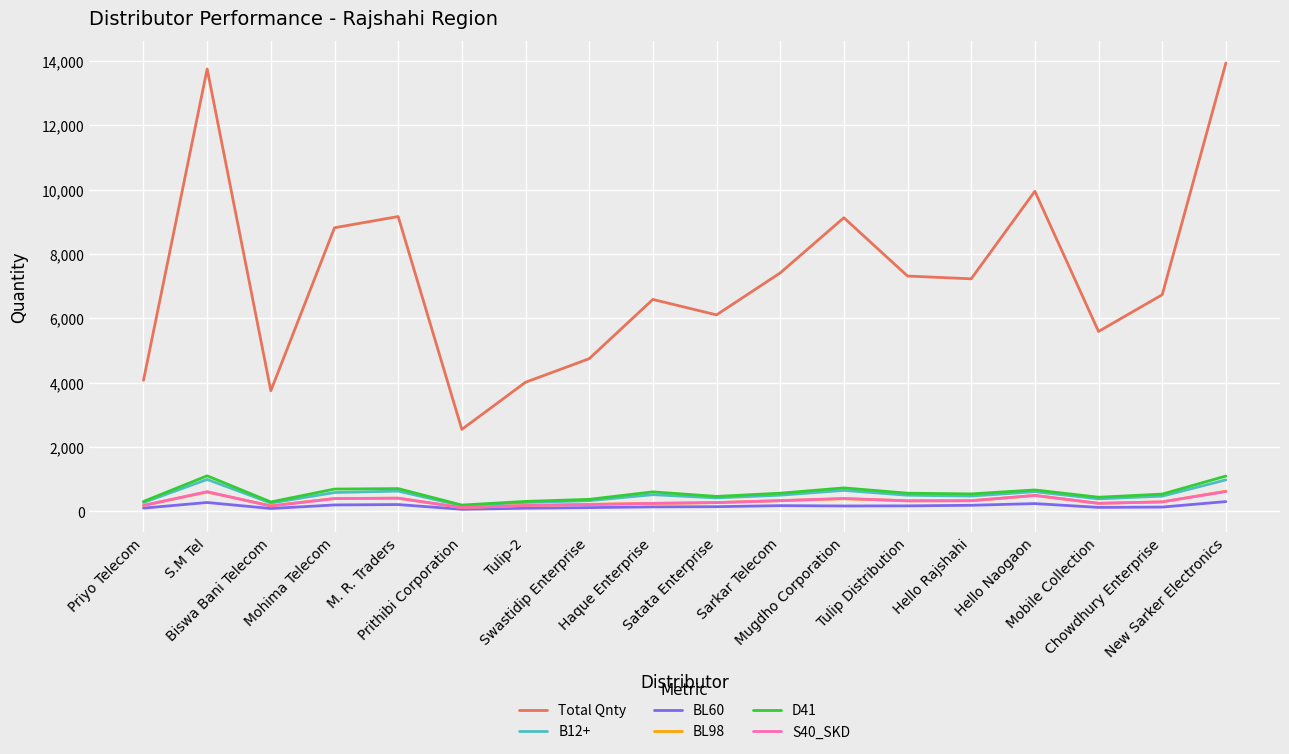

At how many categories does at least one series exceed 10149?

2